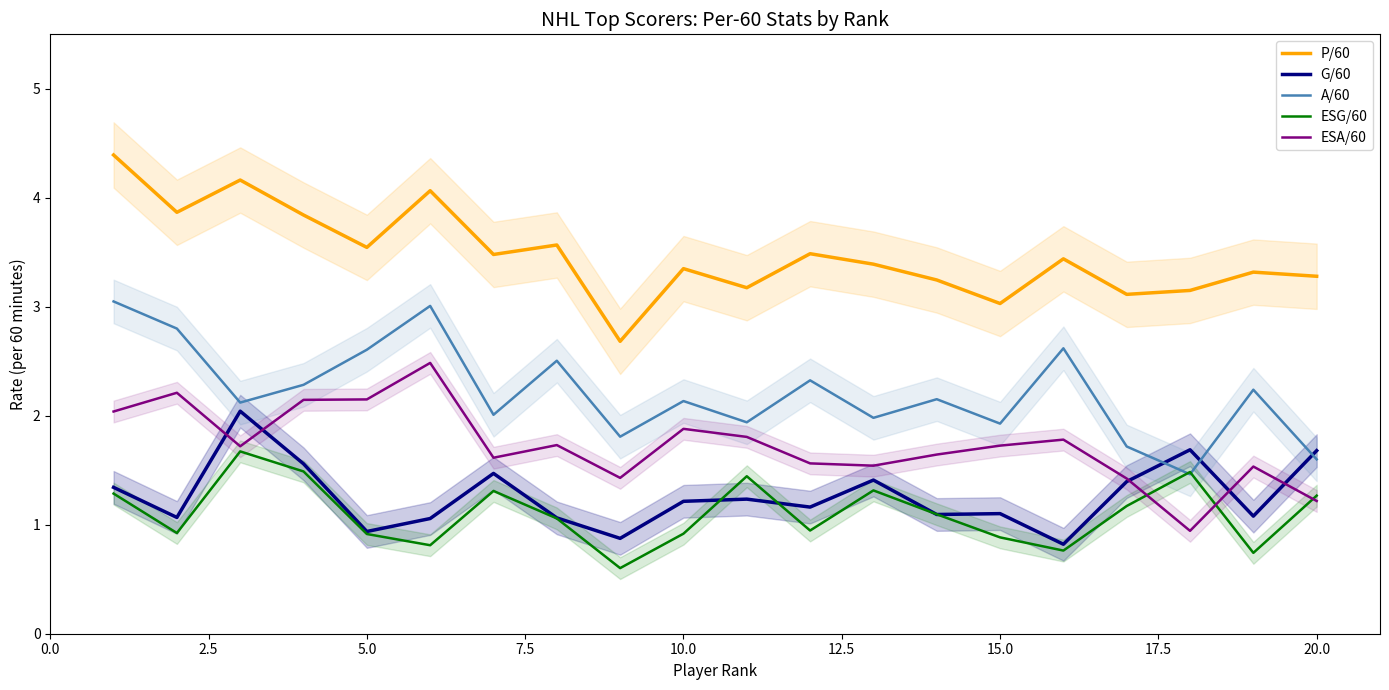

How many lines are shown in the chart?

5